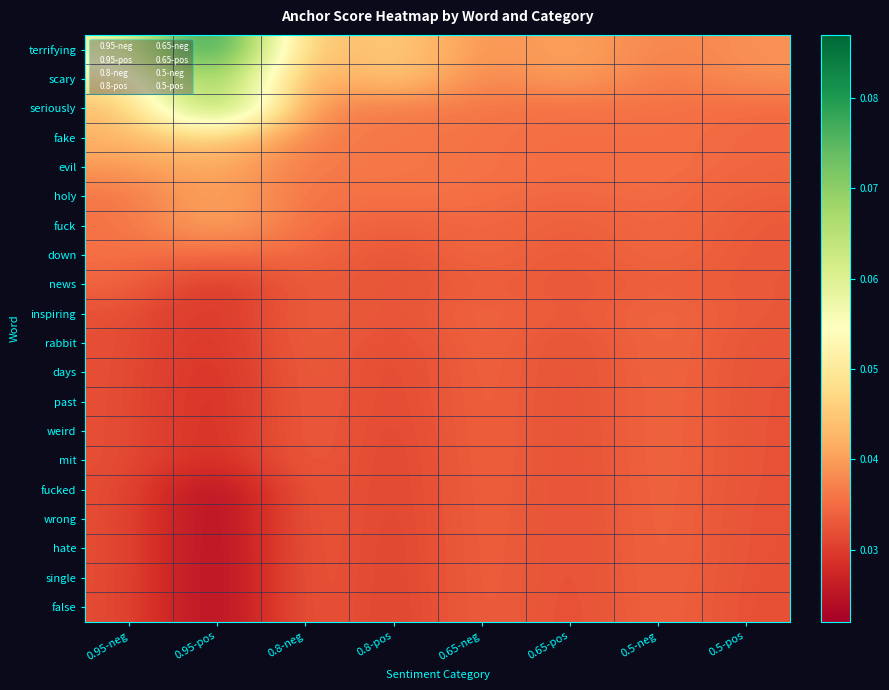

Reading right to left, what are all the values shown in this chart?

terrifying: 0.5-pos=0.0	0.5-neg=0.0	0.65-pos=0.0	0.65-neg=0.0	0.8-pos=0.0	0.8-neg=0.0	0.95-pos=0.1	0.95-neg=0.1
scary: 0.5-pos=0.0	0.5-neg=0.0	0.65-pos=0.0	0.65-neg=0.0	0.8-pos=0.0	0.8-neg=0.0	0.95-pos=0.1	0.95-neg=0.0
seriously: 0.5-pos=0.0	0.5-neg=0.0	0.65-pos=0.0	0.65-neg=0.0	0.8-pos=0.0	0.8-neg=0.0	0.95-pos=0.1	0.95-neg=0.0
fake: 0.5-pos=0.0	0.5-neg=0.0	0.65-pos=0.0	0.65-neg=0.0	0.8-pos=0.0	0.8-neg=0.0	0.95-pos=0.0	0.95-neg=0.0
evil: 0.5-pos=0.0	0.5-neg=0.0	0.65-pos=0.0	0.65-neg=0.0	0.8-pos=0.0	0.8-neg=0.0	0.95-pos=0.0	0.95-neg=0.0
holy: 0.5-pos=0.0	0.5-neg=0.0	0.65-pos=0.0	0.65-neg=0.0	0.8-pos=0.0	0.8-neg=0.0	0.95-pos=0.0	0.95-neg=0.0
fuck: 0.5-pos=0.0	0.5-neg=0.0	0.65-pos=0.0	0.65-neg=0.0	0.8-pos=0.0	0.8-neg=0.0	0.95-pos=0.0	0.95-neg=0.0
down: 0.5-pos=0.0	0.5-neg=0.0	0.65-pos=0.0	0.65-neg=0.0	0.8-pos=0.0	0.8-neg=0.0	0.95-pos=0.0	0.95-neg=0.0
news: 0.5-pos=0.0	0.5-neg=0.0	0.65-pos=0.0	0.65-neg=0.0	0.8-pos=0.0	0.8-neg=0.0	0.95-pos=0.0	0.95-neg=0.0
inspiring: 0.5-pos=0.0	0.5-neg=0.0	0.65-pos=0.0	0.65-neg=0.0	0.8-pos=0.0	0.8-neg=0.0	0.95-pos=0.0	0.95-neg=0.0
rabbit: 0.5-pos=0.0	0.5-neg=0.0	0.65-pos=0.0	0.65-neg=0.0	0.8-pos=0.0	0.8-neg=0.0	0.95-pos=0.0	0.95-neg=0.0
days: 0.5-pos=0.0	0.5-neg=0.0	0.65-pos=0.0	0.65-neg=0.0	0.8-pos=0.0	0.8-neg=0.0	0.95-pos=0.0	0.95-neg=0.0
past: 0.5-pos=0.0	0.5-neg=0.0	0.65-pos=0.0	0.65-neg=0.0	0.8-pos=0.0	0.8-neg=0.0	0.95-pos=0.0	0.95-neg=0.0
weird: 0.5-pos=0.0	0.5-neg=0.0	0.65-pos=0.0	0.65-neg=0.0	0.8-pos=0.0	0.8-neg=0.0	0.95-pos=0.0	0.95-neg=0.0
mit: 0.5-pos=0.0	0.5-neg=0.0	0.65-pos=0.0	0.65-neg=0.0	0.8-pos=0.0	0.8-neg=0.0	0.95-pos=0.0	0.95-neg=0.0
fucked: 0.5-pos=0.0	0.5-neg=0.0	0.65-pos=0.0	0.65-neg=0.0	0.8-pos=0.0	0.8-neg=0.0	0.95-pos=0.0	0.95-neg=0.0
wrong: 0.5-pos=0.0	0.5-neg=0.0	0.65-pos=0.0	0.65-neg=0.0	0.8-pos=0.0	0.8-neg=0.0	0.95-pos=0.0	0.95-neg=0.0
hate: 0.5-pos=0.0	0.5-neg=0.0	0.65-pos=0.0	0.65-neg=0.0	0.8-pos=0.0	0.8-neg=0.0	0.95-pos=0.0	0.95-neg=0.0
single: 0.5-pos=0.0	0.5-neg=0.0	0.65-pos=0.0	0.65-neg=0.0	0.8-pos=0.0	0.8-neg=0.0	0.95-pos=0.0	0.95-neg=0.0
false: 0.5-pos=0.0	0.5-neg=0.0	0.65-pos=0.0	0.65-neg=0.0	0.8-pos=0.0	0.8-neg=0.0	0.95-pos=0.0	0.95-neg=0.0